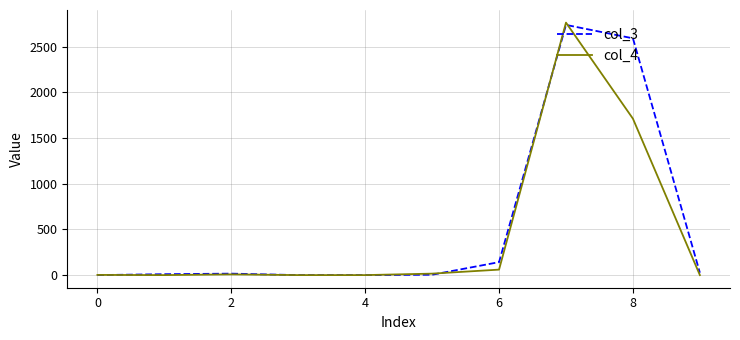

After their last crossing, which series has the higher values: col_3 or col_4?

col_3